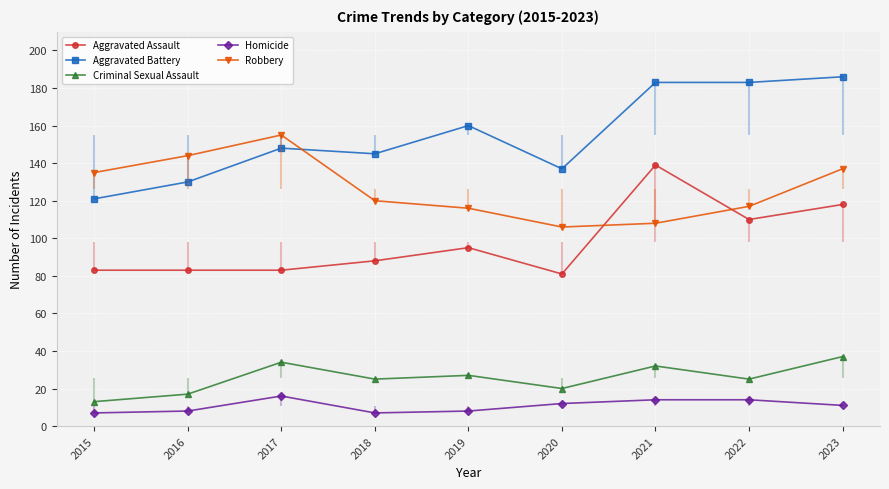

What is the average value of the Aggravated Assault series?

98